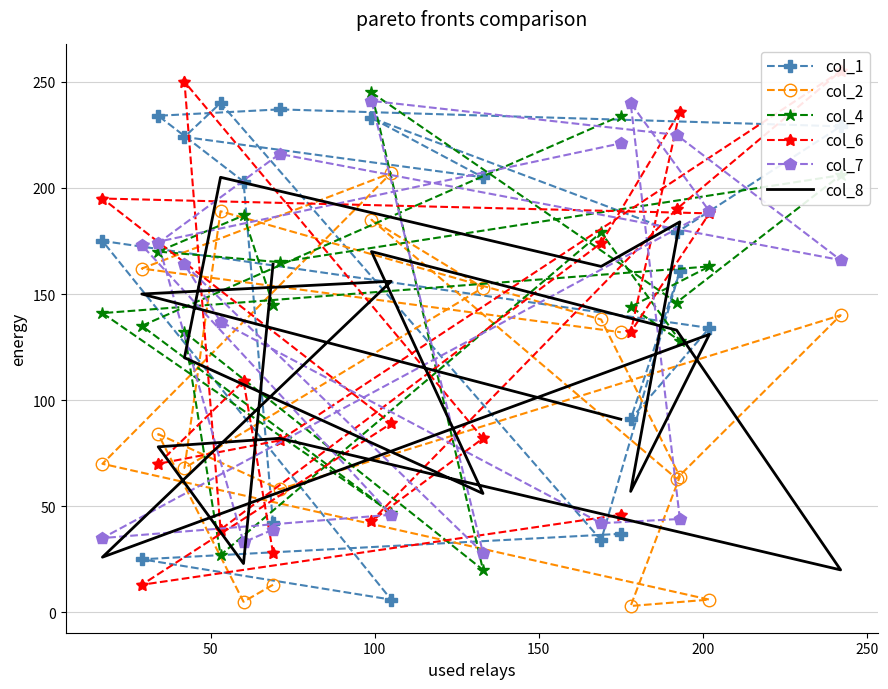

How many values in the col_2 series exceed 84?

8